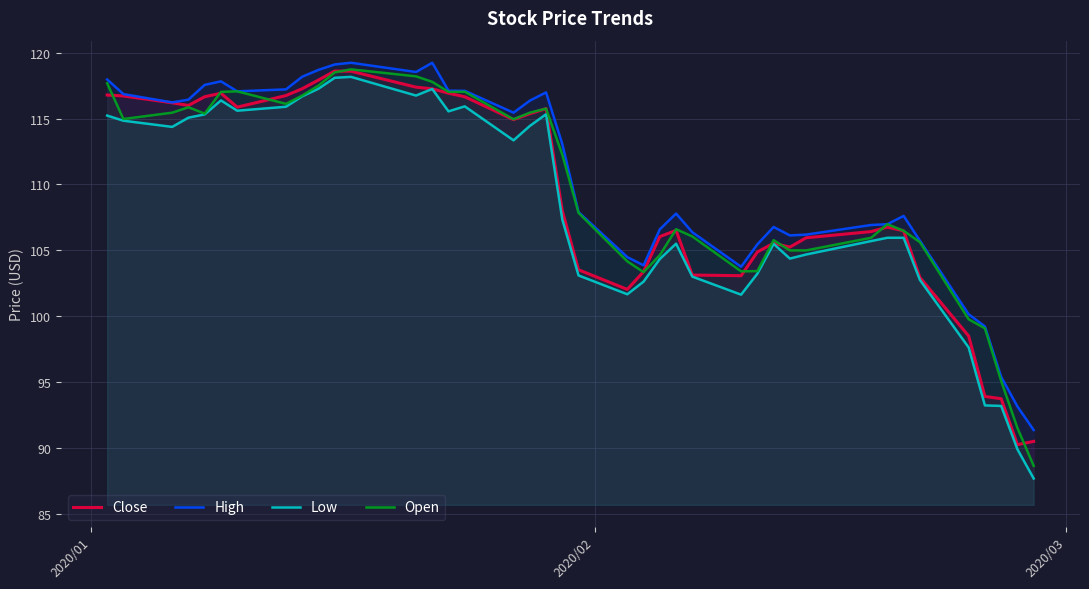

What is the minimum value shown in the chart?

87.7